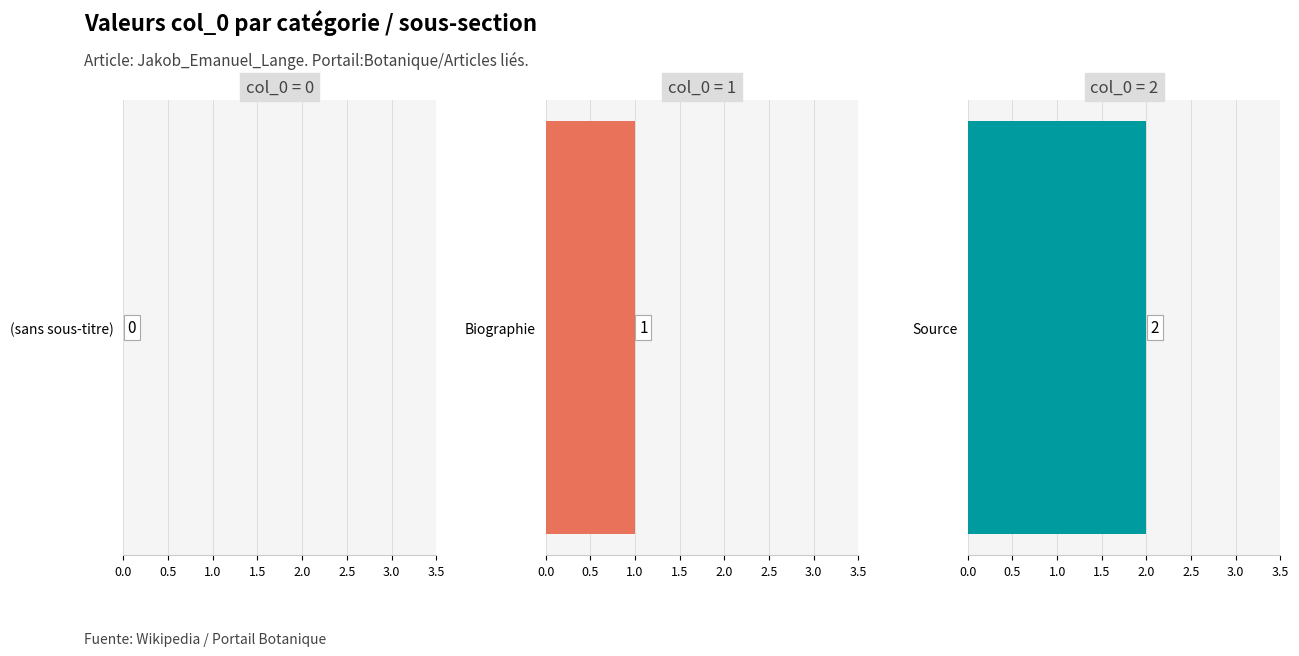

Does the chart contain stacked bars?

No